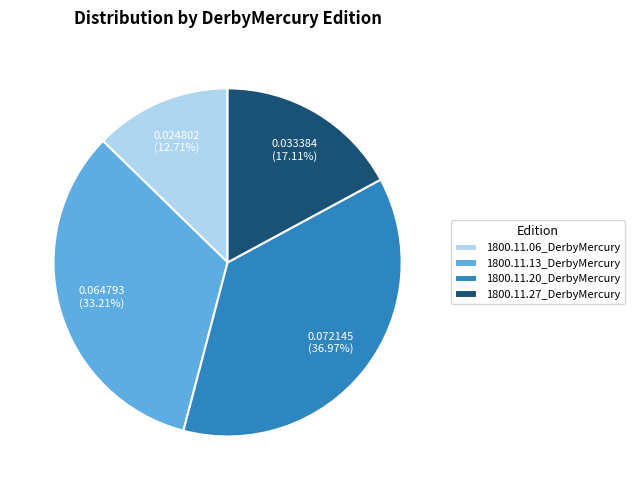

To the nearest percent, what percentage of the pie is 1800.11.13_DerbyMercury?

33%